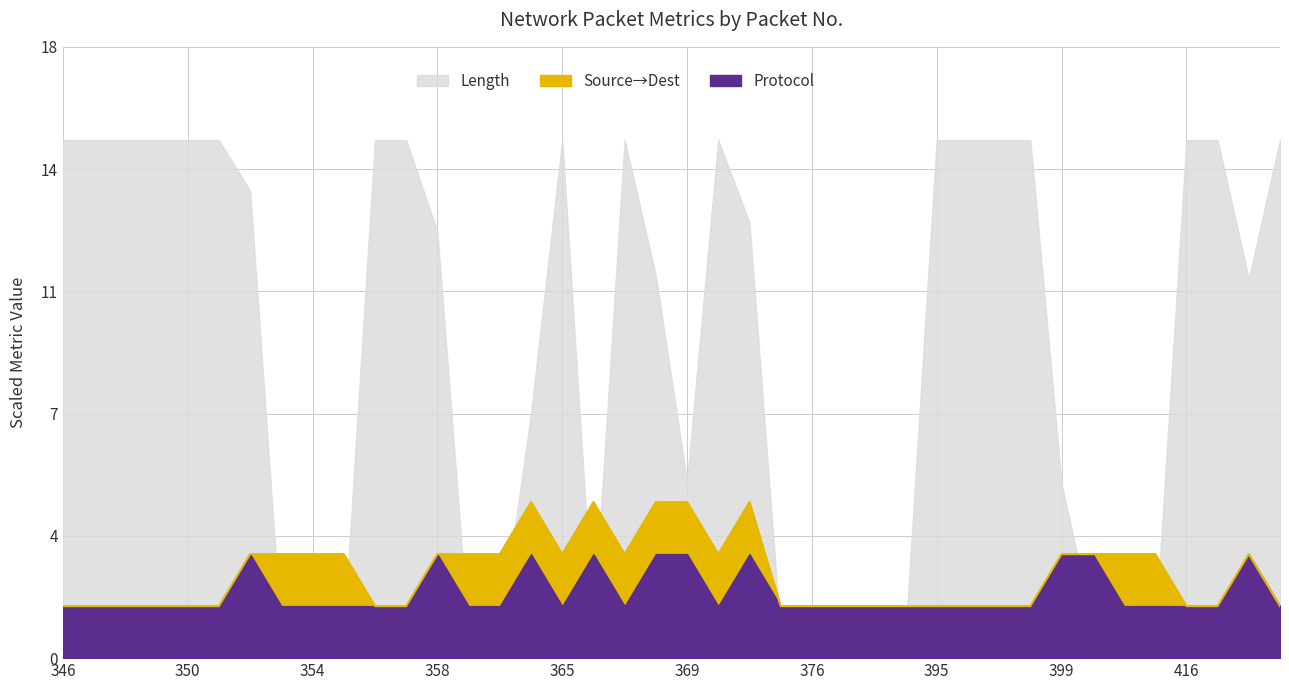

What is the value of the Length point at the 2nd from the left?

14.9